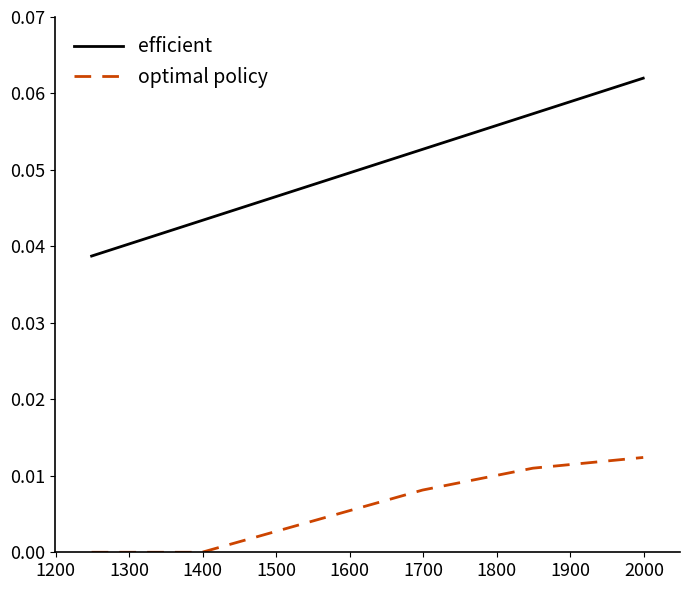

True or false: optimal policy and efficient cross at least once.

False